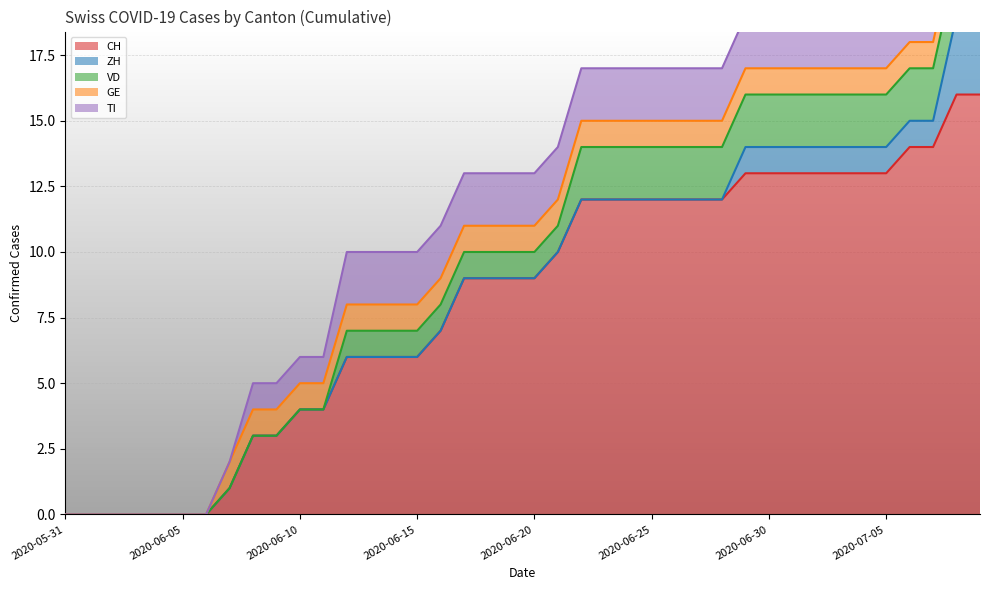

True or false: ZH has more than 1 points higher than both neighbors.

False